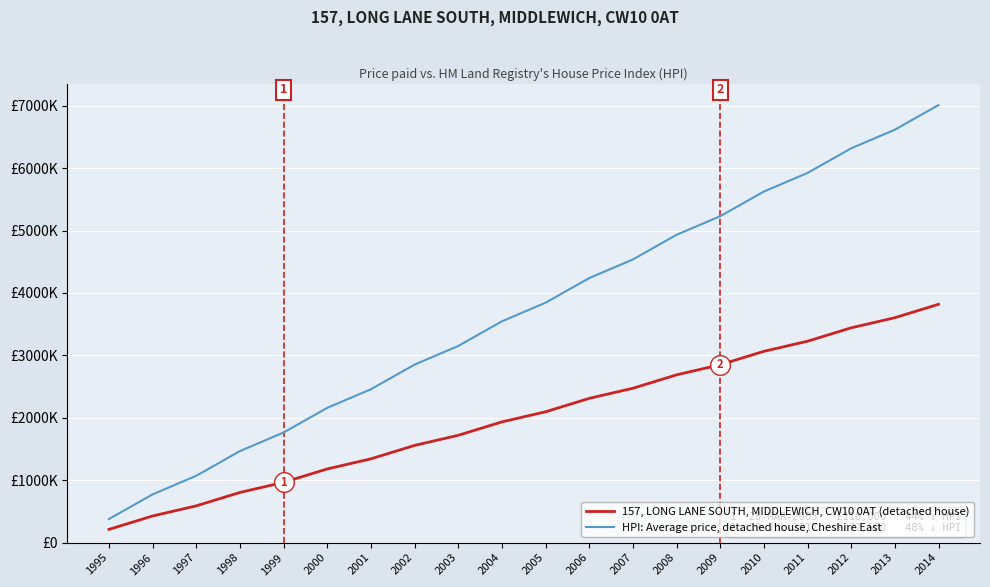

What is the total value across all series at 2010?

8688400